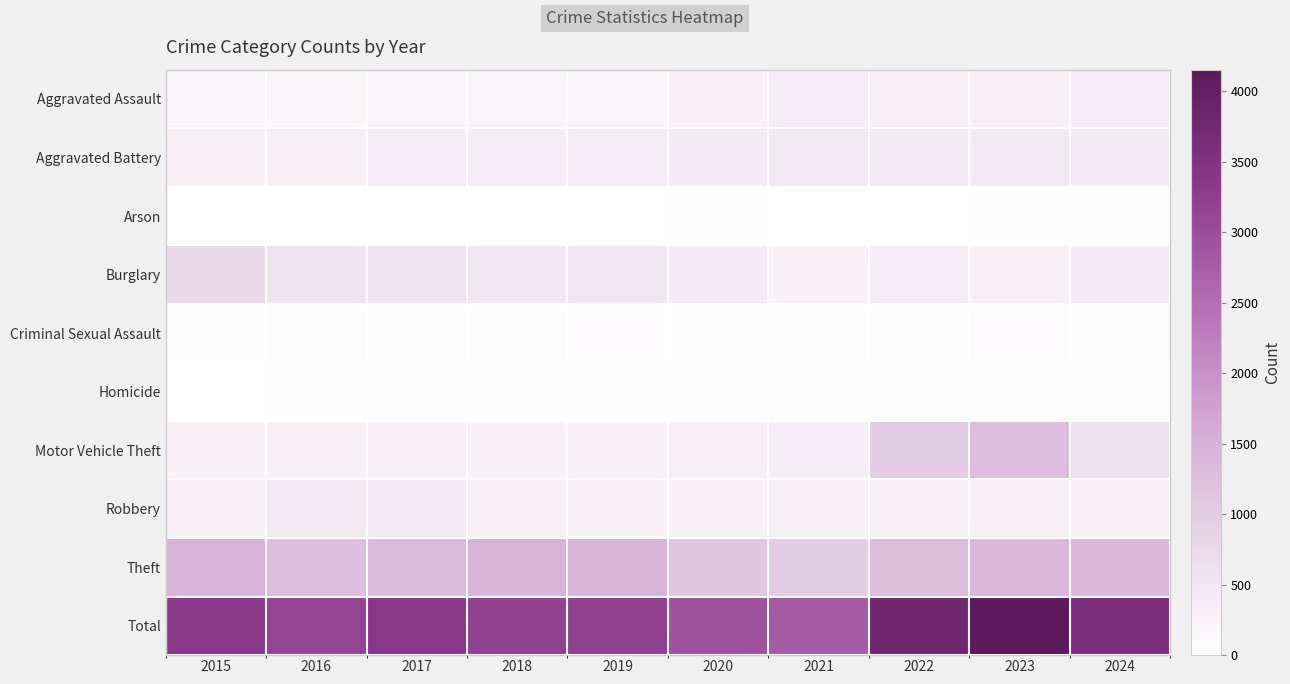

Reading left to right, what are all the values shown in this chart?

Aggravated Assault: 2015=192	2016=204	2017=222	2018=222	2019=220	2020=268	2021=347	2022=325	2023=314	2024=390
Aggravated Battery: 2015=313	2016=330	2017=394	2018=381	2019=397	2020=410	2021=470	2022=429	2023=427	2024=410
Arson: 2015=8	2016=7	2017=10	2018=7	2019=12	2020=17	2021=12	2022=12	2023=19	2024=20
Burglary: 2015=732	2016=567	2017=553	2018=494	2019=510	2020=421	2021=256	2022=376	2023=310	2024=415
Criminal Sexual Assault: 2015=46	2016=50	2017=60	2018=59	2019=76	2020=48	2021=60	2022=55	2023=73	2024=59
Homicide: 2015=15	2016=24	2017=33	2018=25	2019=21	2020=40	2021=38	2022=35	2023=28	2024=33
Motor Vehicle Theft: 2015=255	2016=298	2017=306	2018=289	2019=284	2020=331	2021=343	2022=995	2023=1291	2024=591
Robbery: 2015=329	2016=446	2017=456	2018=294	2019=280	2020=263	2021=293	2022=298	2023=337	2024=293
Theft: 2015=1447	2016=1235	2017=1320	2018=1430	2019=1428	2020=1107	2021=976	2022=1263	2023=1355	2024=1367
Total: 2015=3337	2016=3161	2017=3354	2018=3201	2019=3228	2020=2905	2021=2795	2022=3788	2023=4154	2024=3578